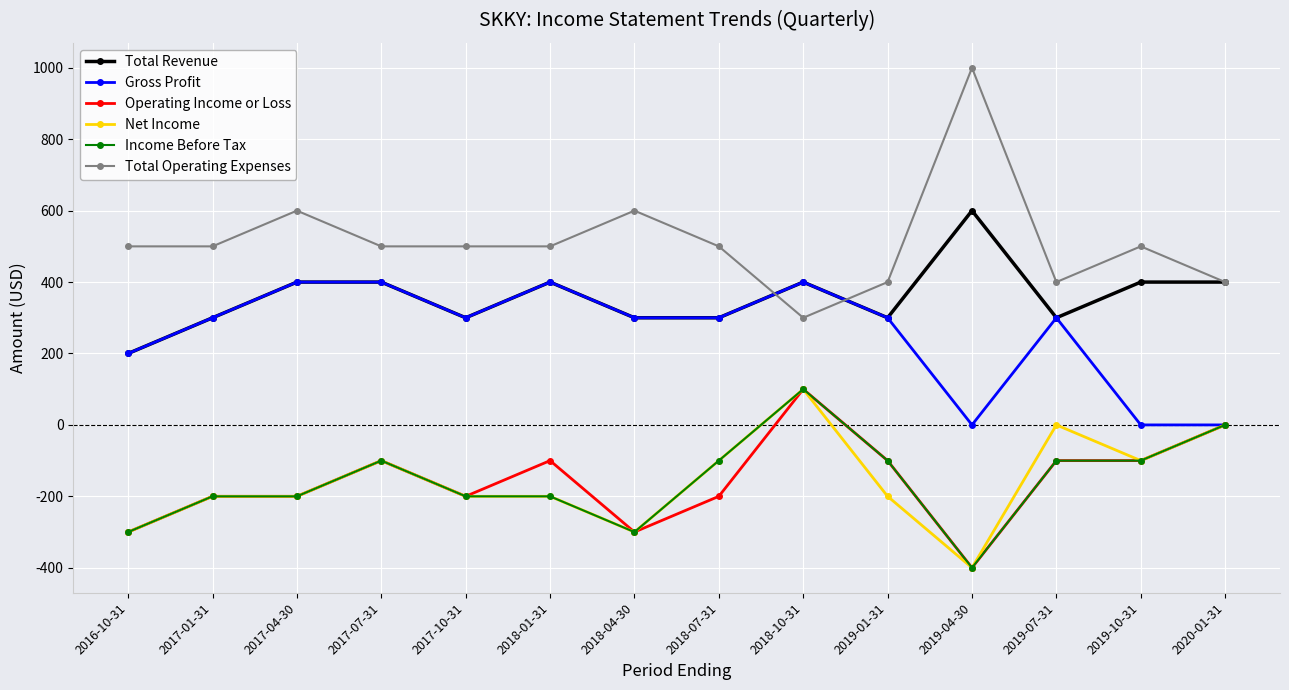

How many lines are shown in the chart?

6